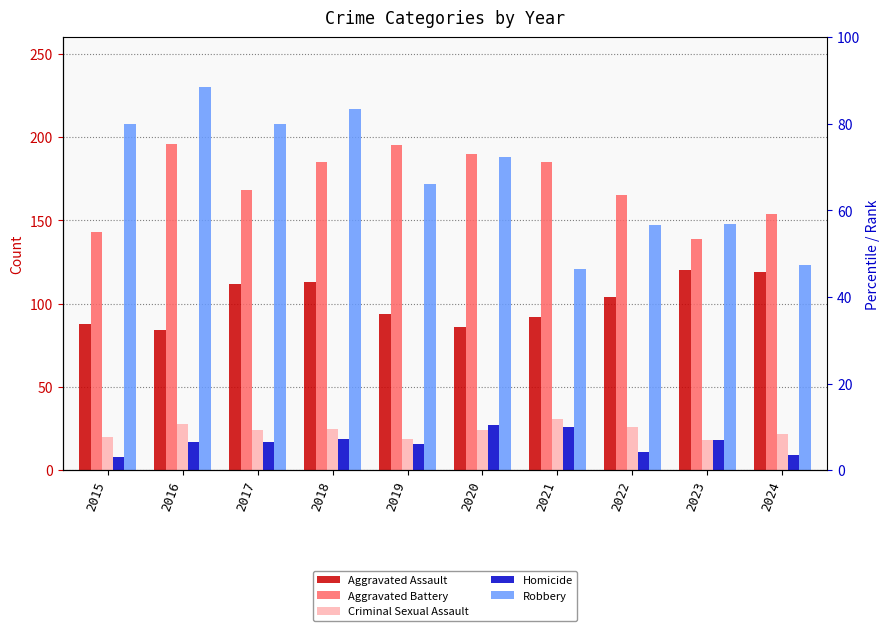

Reading left to right, list all the values displayed in this chart.

Aggravated Assault: 88	84	112	113	94	86	92	104	120	119
Aggravated Battery: 143	196	168	185	195	190	185	165	139	154
Criminal Sexual Assault: 20	28	24	25	19	24	31	26	18	22
Homicide: 8	17	17	19	16	27	26	11	18	9
Robbery: 208	230	208	217	172	188	121	147	148	123